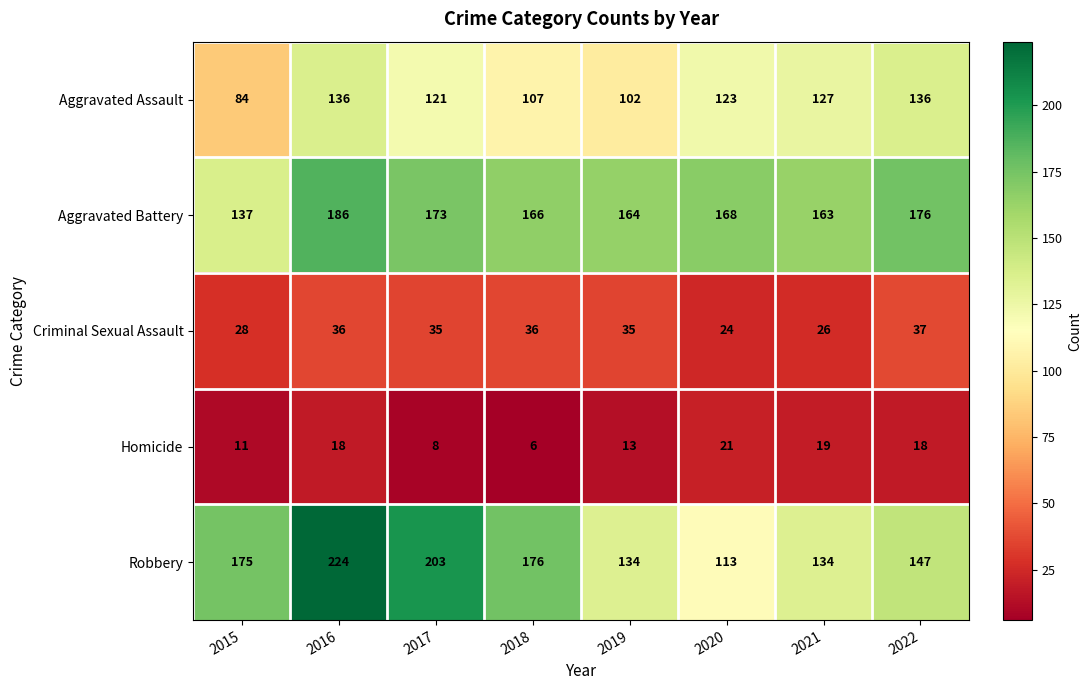

At which category does the chart reach its peak across all series?

2016